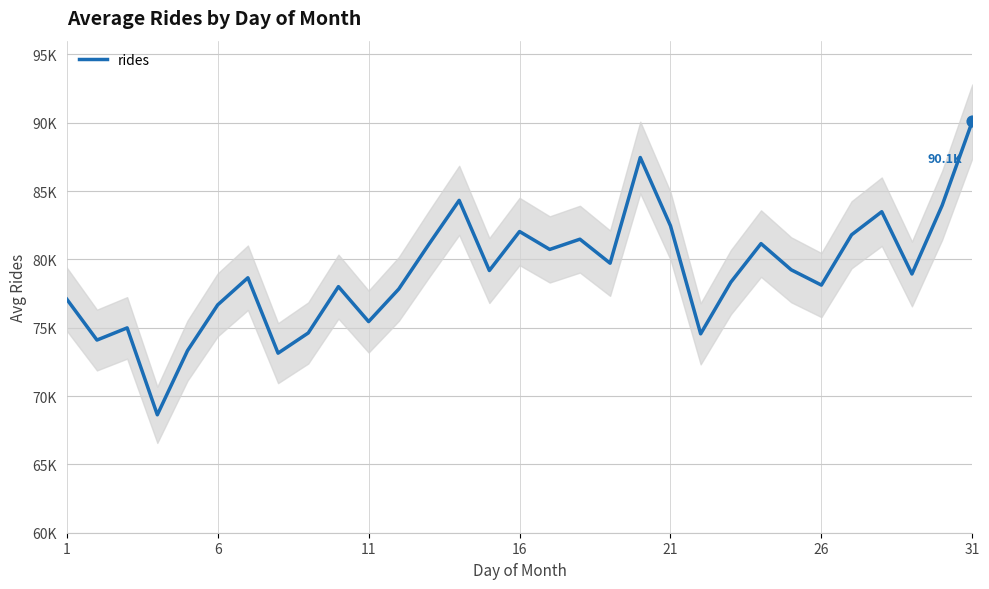

Which has a higher value, 15 or 11?

15